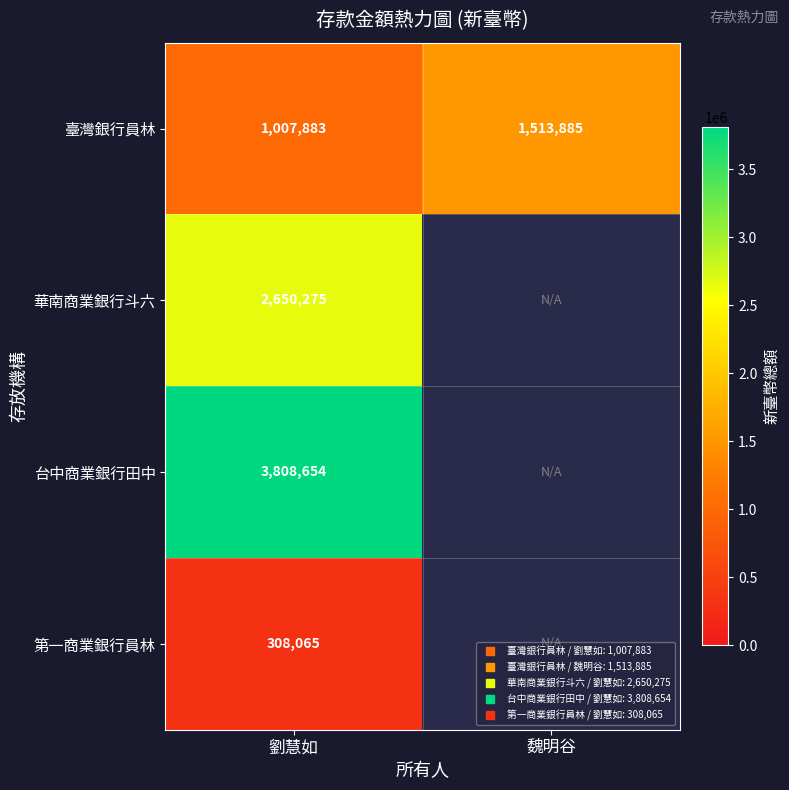

What is the sum of the 第一商業銀行員林 values at 魏明谷 and 劉慧如?

308065